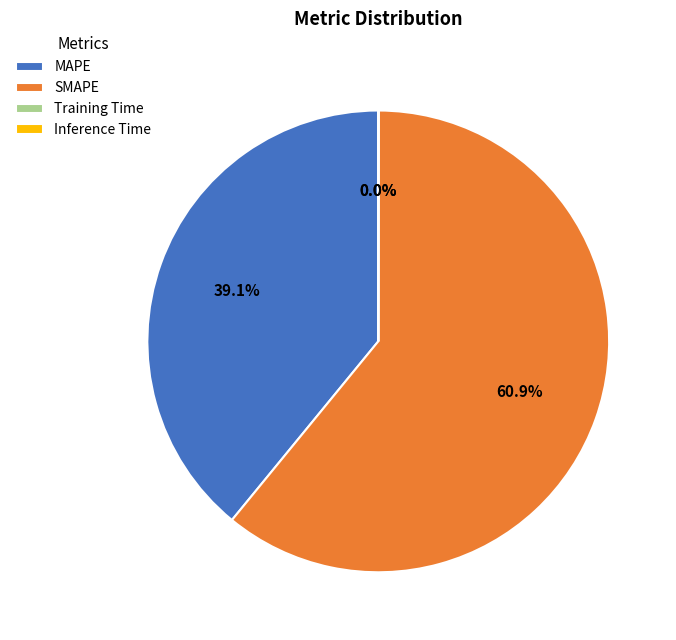

To the nearest percent, what is the difference between the largest and smallest slice percentages?

61%